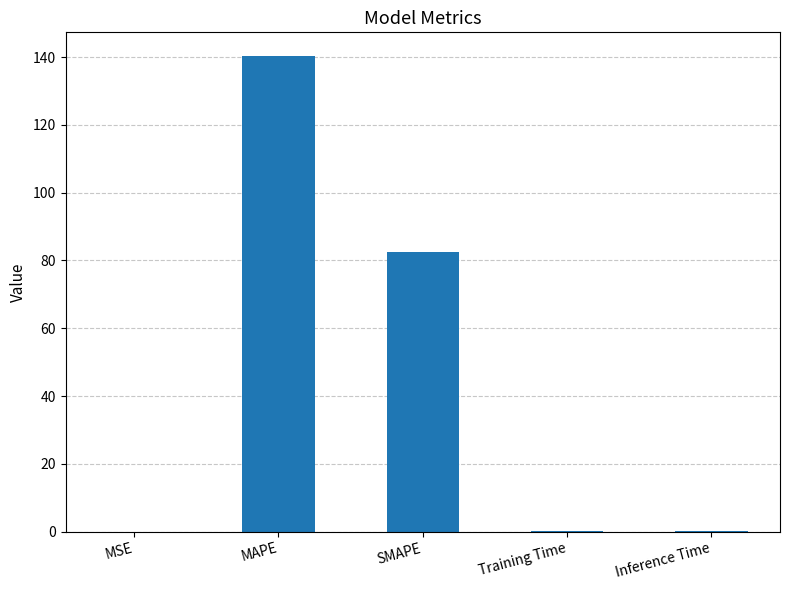

Which category has the highest value across all series?

MAPE